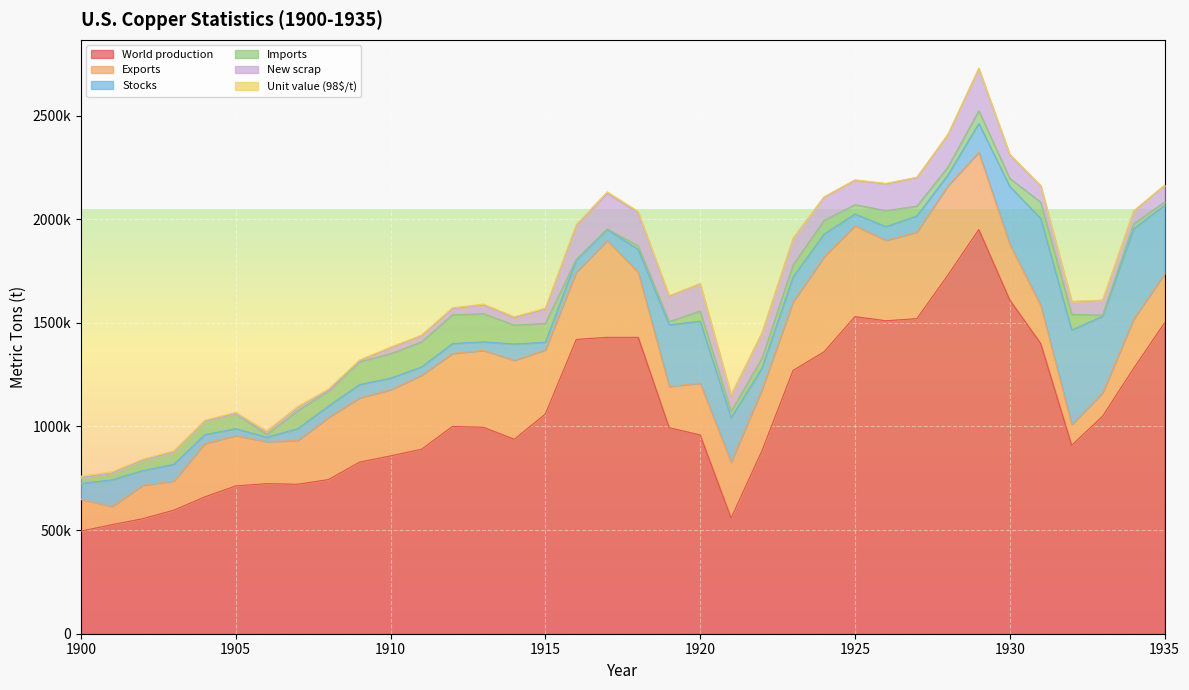

Reading left to right, list all the values displayed in this chart.

World production: 1900=495000	1901=526000	1902=555000	1903=596000	1904=660000	1905=713000	1906=724000	1907=721000	1908=744000	1909=828000	1910=858000	1911=890000	1912=1000000	1913=996000	1914=938000	1915=1060000	1916=1420000	1917=1430000	1918=1430000	1919=994000	1920=959000	1921=558000	1922=884000	1923=1270000	1924=1360000	1925=1530000	1926=1510000	1927=1520000	1928=1730000	1929=1950000	1930=1610000	1931=1400000	1932=909000	1933=1050000	1934=1280000	1935=1500000
Exports: 1900=154000	1901=88000	1902=161000	1903=141000	1904=257000	1905=243000	1906=203000	1907=211000	1908=300000	1909=310000	1910=319000	1911=357000	1912=352000	1913=371000	1914=381000	1915=309000	1916=325000	1917=468000	1918=313000	1919=199000	1920=250000	1921=270000	1922=296000	1923=331000	1924=458000	1925=439000	1926=388000	1927=418000	1928=431000	1929=373000	1930=269000	1931=184000	1932=101000	1933=113000	1934=238000	1935=237000
Stocks: 1900=76000	1901=128000	1902=71000	1903=80000	1904=43000	1905=33000	1906=21000	1907=57000	1908=55000	1909=64000	1910=56000	1911=40000	1912=48000	1913=41000	1914=79000	1915=37000	1916=58000	1917=52000	1918=111000	1919=297000	1920=299000	1921=214000	1922=103000	1923=120000	1924=110000	1925=56000	1926=66000	1927=78000	1928=52000	1929=139000	1930=279000	1931=419000	1932=455000	1933=369000	1934=435000	1935=330000
Imports: 1900=28000	1901=32000	1902=51000	1903=60000	1904=65000	1905=73000	1906=13000	1907=87000	1908=72000	1909=110000	1910=118000	1911=121000	1912=139000	1913=136000	1914=91000	1915=91000	1916=4000	1917=3000	1918=17000	1919=16000	1920=49000	1921=31000	1922=47000	1923=58000	1924=66000	1925=45000	1926=77000	1927=47000	1928=38000	1929=61000	1930=39000	1931=79000	1932=76000	1933=5000	1934=25000	1935=16000
New scrap: 1900=0	1901=0	1902=0	1903=0	1904=0	1905=0	1906=11000	1907=13000	1908=5000	1909=4000	1910=27000	1911=28000	1912=28000	1913=41000	1914=36000	1915=68000	1916=159000	1917=171000	1918=160000	1919=122000	1920=130000	1921=77000	1922=121000	1923=127000	1924=111000	1925=117000	1926=129000	1927=137000	1928=155000	1929=202000	1930=113000	1931=78000	1932=61000	1933=71000	1934=60000	1935=79000
Unit value (98$/t): 1900=7000	1901=7000	1902=4800	1903=5300	1904=5100	1905=6300	1906=7700	1907=7700	1908=5300	1909=5300	1910=5000	1911=4900	1912=6200	1913=5630	1914=4760	1915=6180	1916=9360	1917=8190	1918=5890	1919=3780	1920=3140	1921=2540	1922=2900	1923=3100	1924=2790	1925=2920	1926=2840	1927=2690	1928=3110	1929=3850	1930=2860	1931=1980	1932=1520	1933=2020	1934=2330	1935=2330